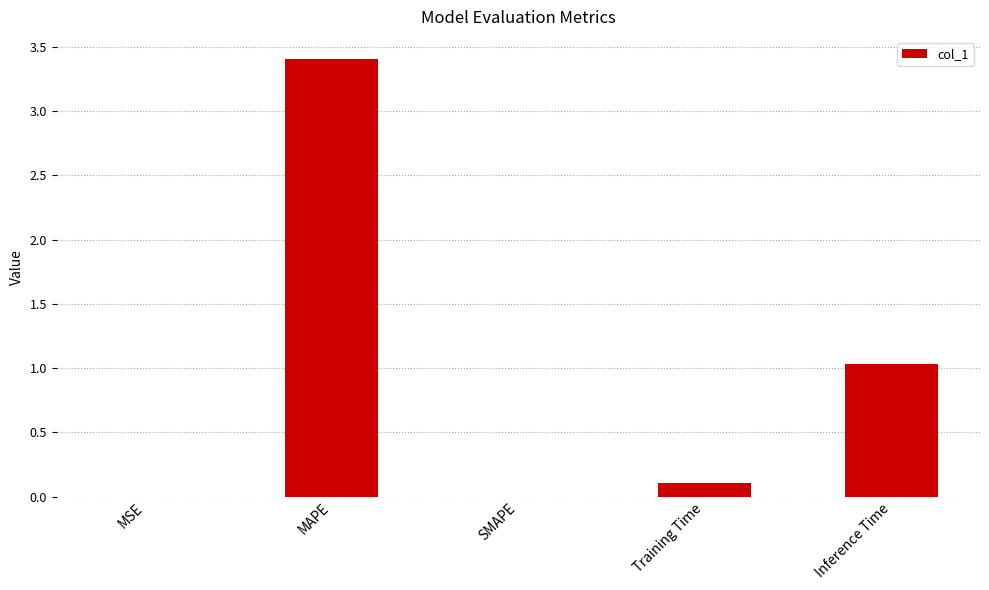

What is the sum of the values at MAPE and Training Time?

3.5